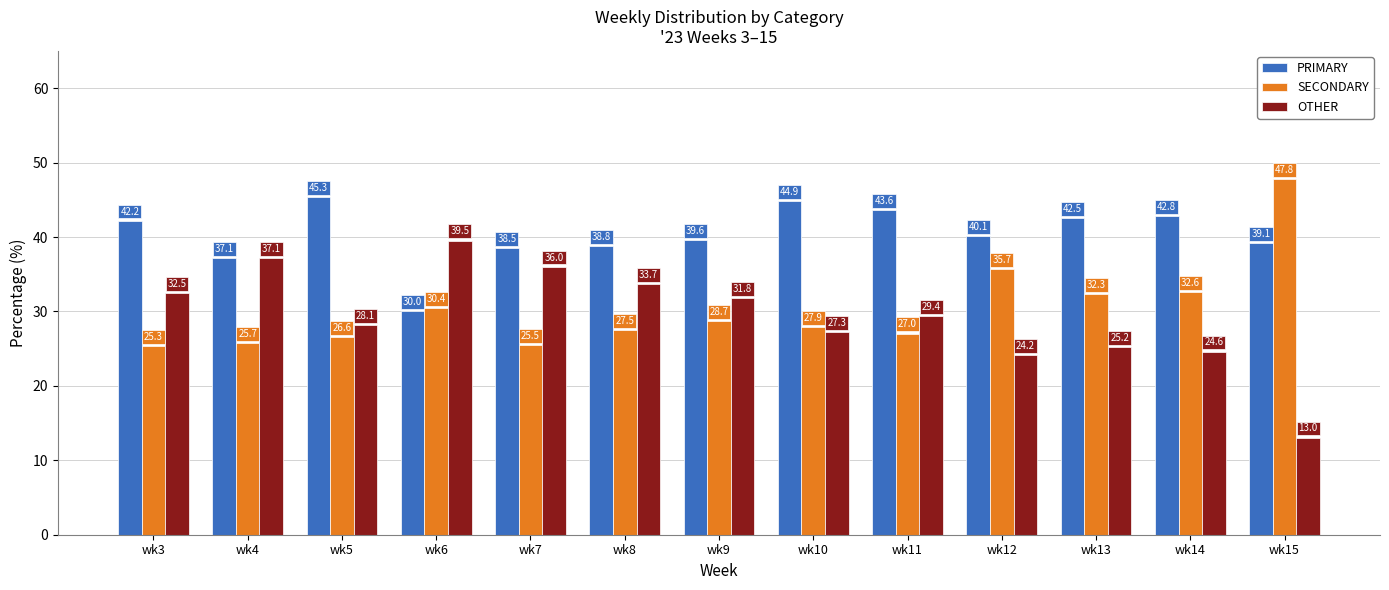

Between wk11 and wk13, which series saw the biggest shift?

SECONDARY